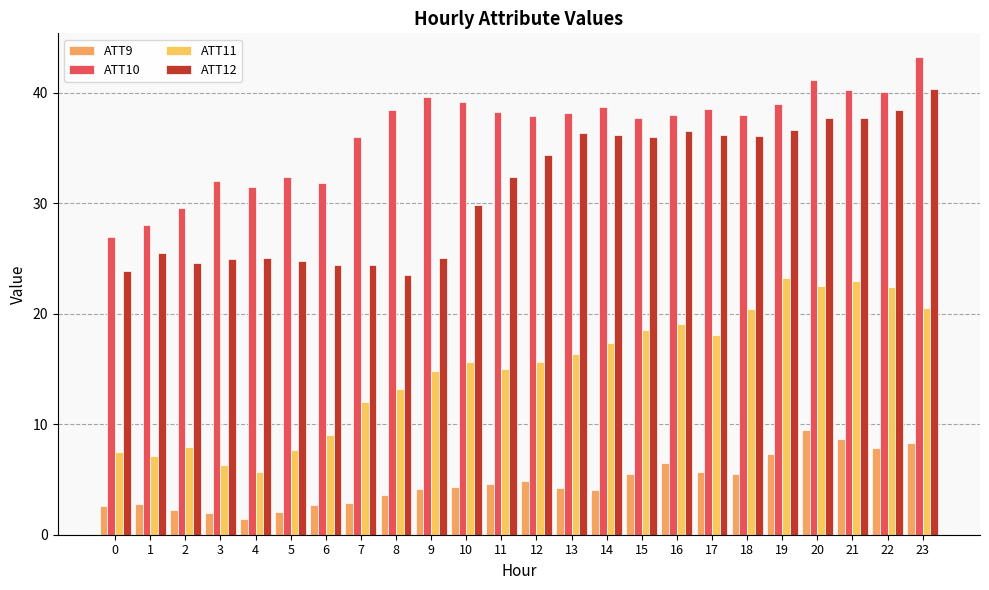

What is the value of the ATT11 bar at the 22nd from the left?

22.9